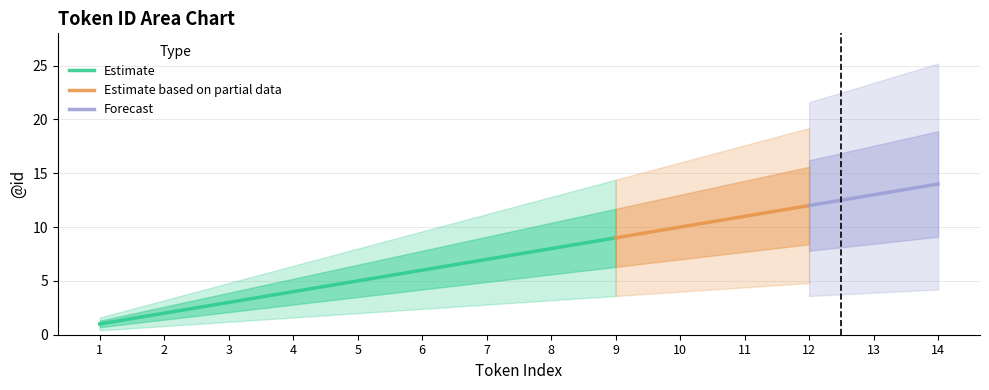

Is this an area chart (filled region under the line)?

No